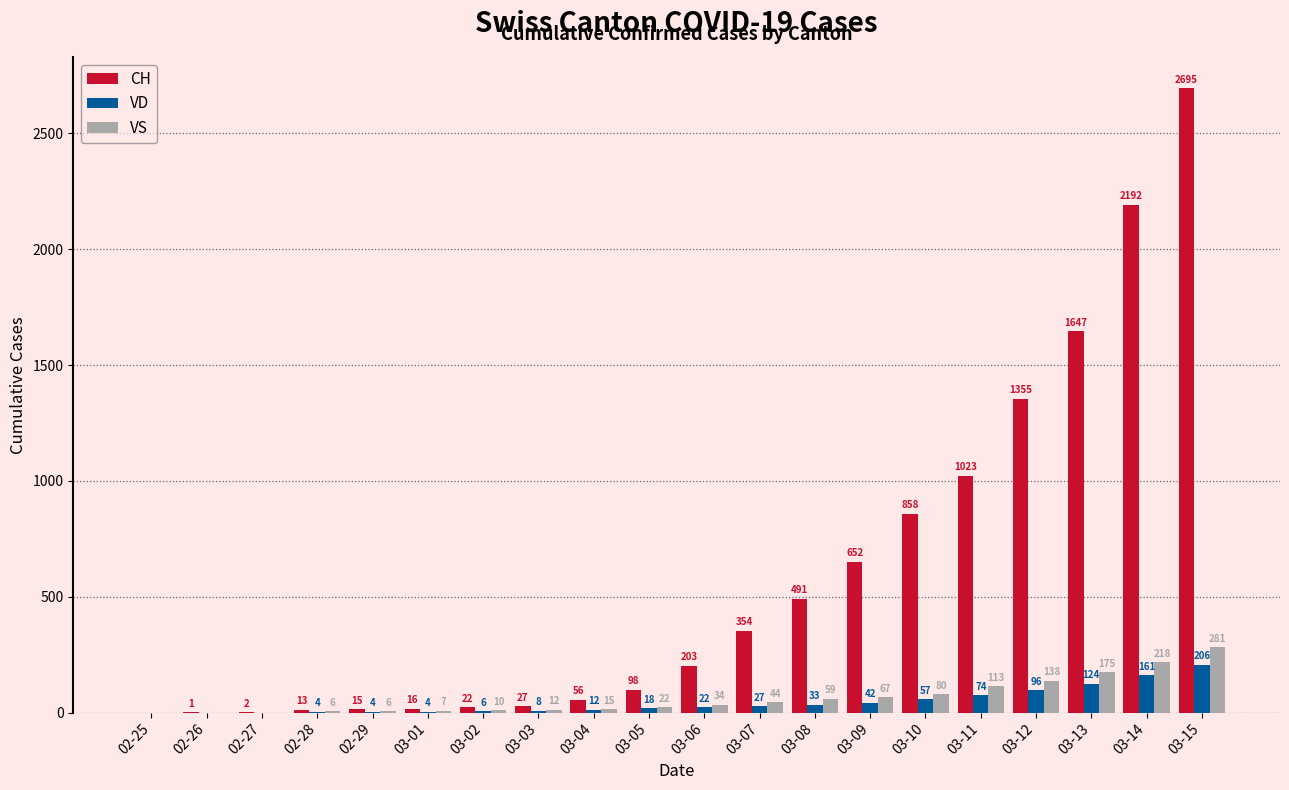

What is the average value of the CH series?

586